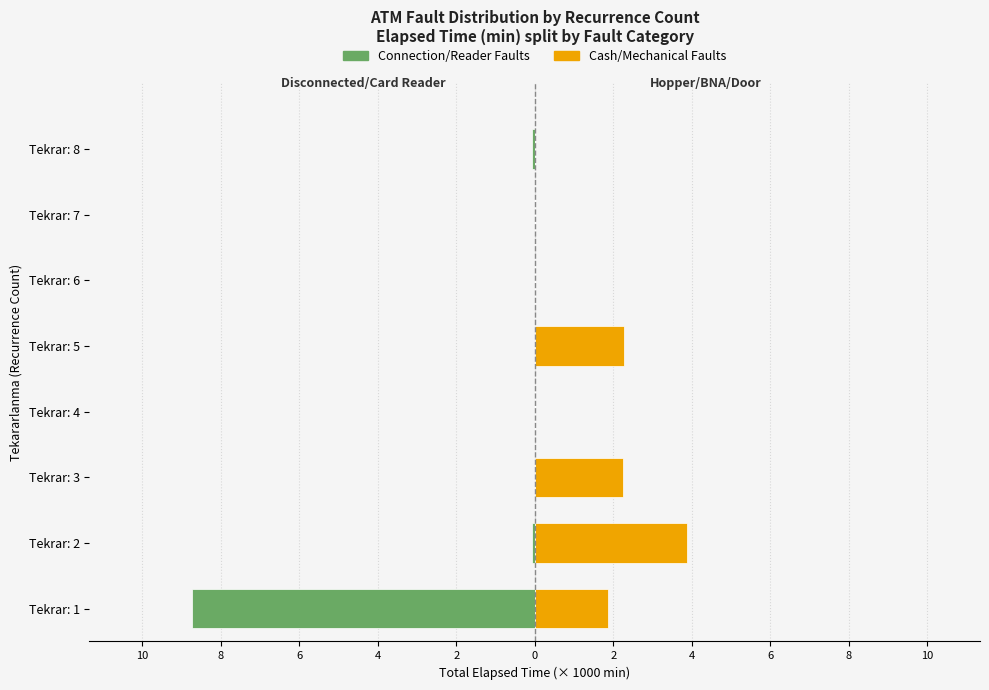

What is the smallest value displayed?

-8.7